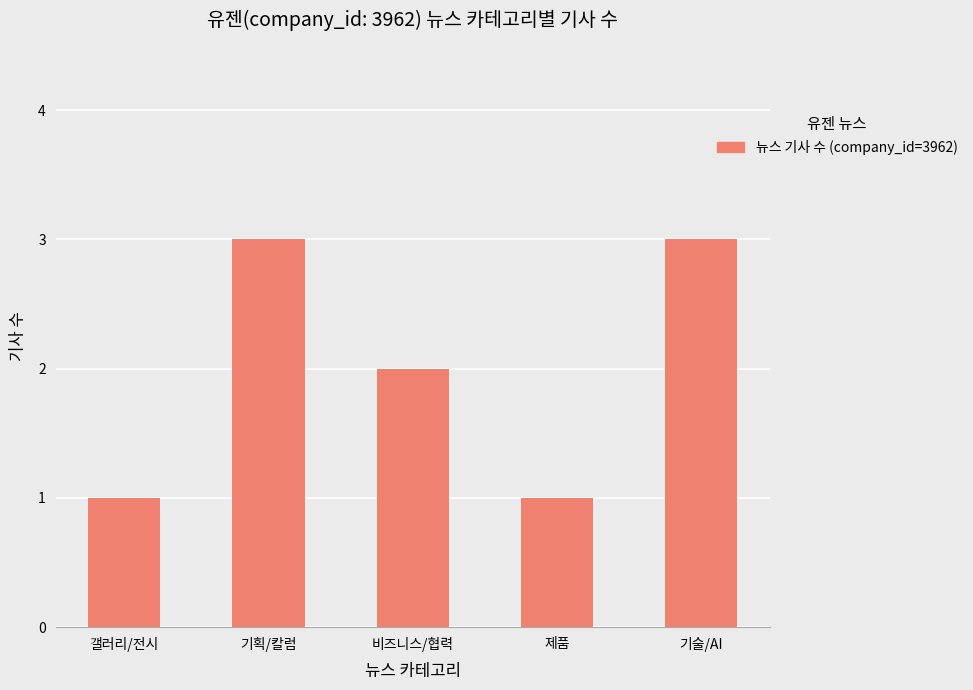

Reading right to left, extract all data points from this chart.

기술/AI=3	제품=1	비즈니스/협력=2	기획/칼럼=3	갤러리/전시=1